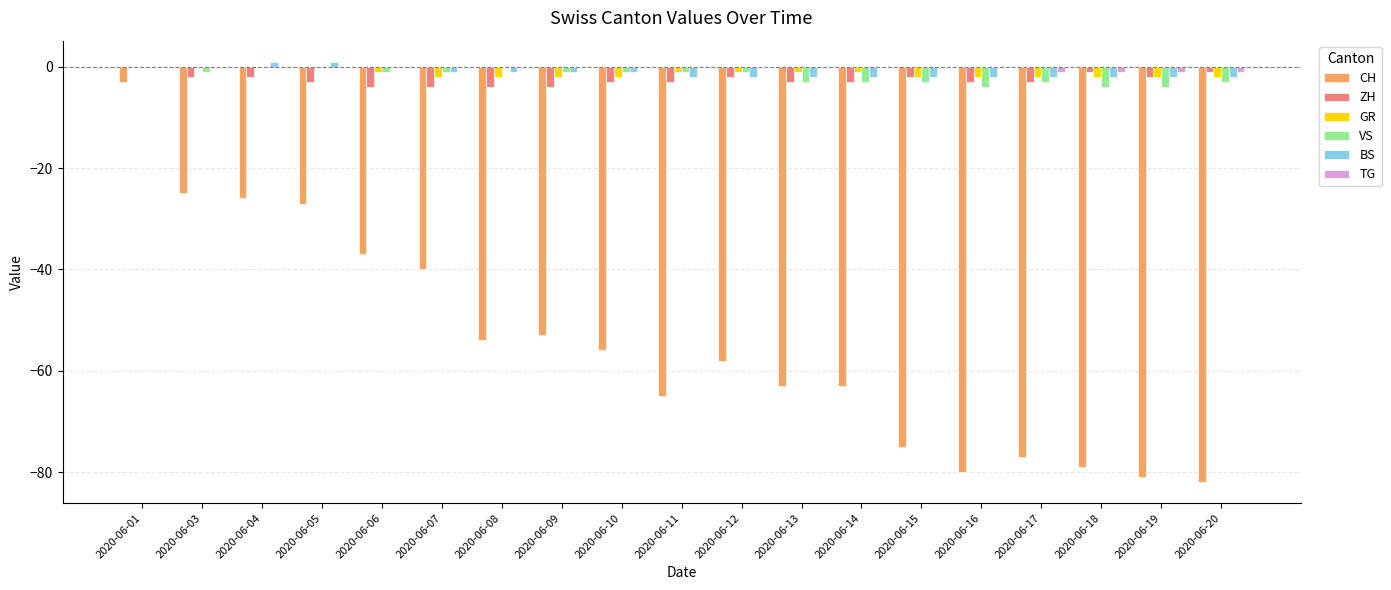

Reading right to left, transcribe all the data shown in this chart.

CH: -82	-81	-79	-77	-80	-75	-63	-63	-58	-65	-56	-53	-54	-40	-37	-27	-26	-25	-3
ZH: -1	-2	-1	-3	-3	-2	-3	-3	-2	-3	-3	-4	-4	-4	-4	-3	-2	-2	0
GR: -2	-2	-2	-2	-2	-2	-1	-1	-1	-1	-2	-2	-2	-2	-1	0	0	0	0
VS: -3	-4	-4	-3	-4	-3	-3	-3	-1	-1	-1	-1	0	-1	-1	0	0	-1	0
BS: -2	-2	-2	-2	-2	-2	-2	-2	-2	-2	-1	-1	-1	-1	0	1	1	0	0
TG: -1	-1	-1	-1	0	0	0	0	0	0	0	0	0	0	0	0	0	0	0